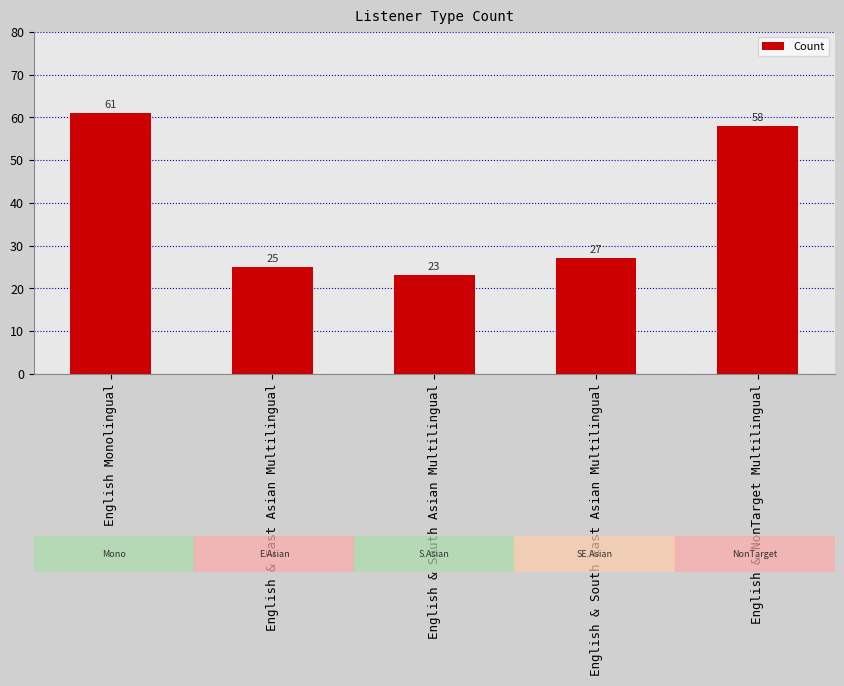

What is the smallest value displayed?

23